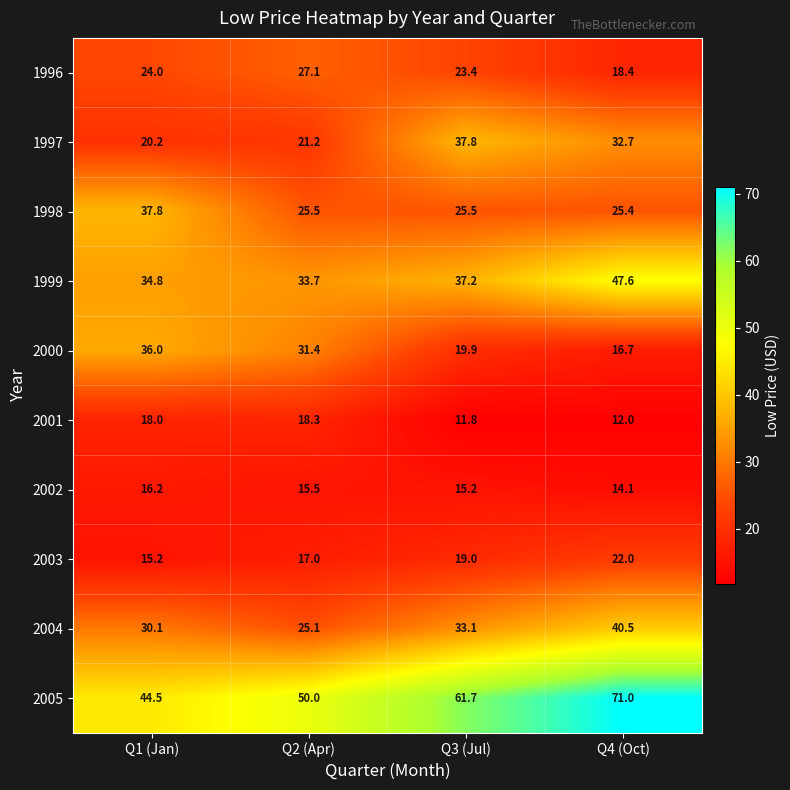

Between Q3 (Jul) and Q4 (Oct), which series saw the biggest shift?

1999